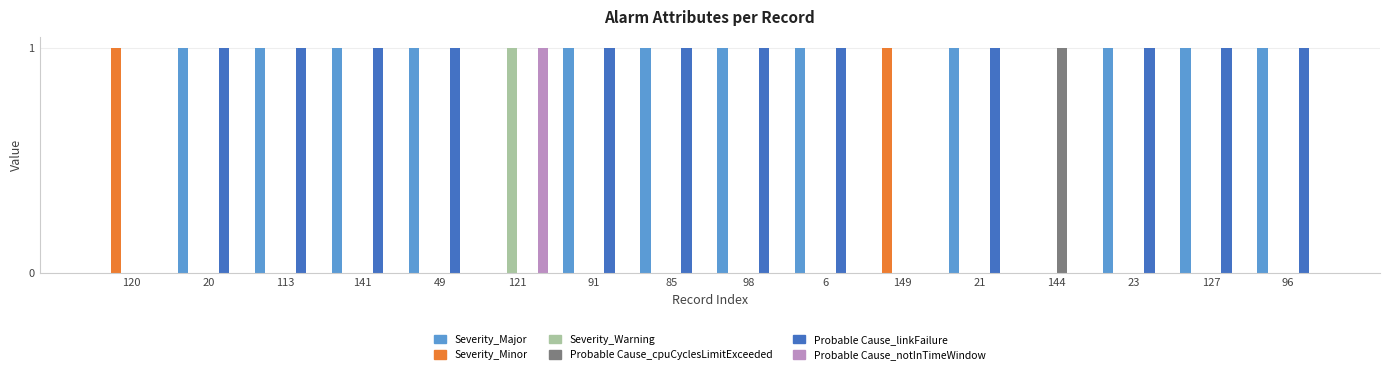

Reading right to left, list all the values displayed in this chart.

Severity_Major: 1	1	1	0	1	0	1	1	1	1	0	1	1	1	1	0
Severity_Minor: 0	0	0	0	0	1	0	0	0	0	0	0	0	0	0	1
Severity_Warning: 0	0	0	0	0	0	0	0	0	0	1	0	0	0	0	0
Probable Cause_cpuCyclesLimitExceeded: 0	0	0	1	0	0	0	0	0	0	0	0	0	0	0	0
Probable Cause_linkFailure: 1	1	1	0	1	0	1	1	1	1	0	1	1	1	1	0
Probable Cause_notInTimeWindow: 0	0	0	0	0	0	0	0	0	0	1	0	0	0	0	0